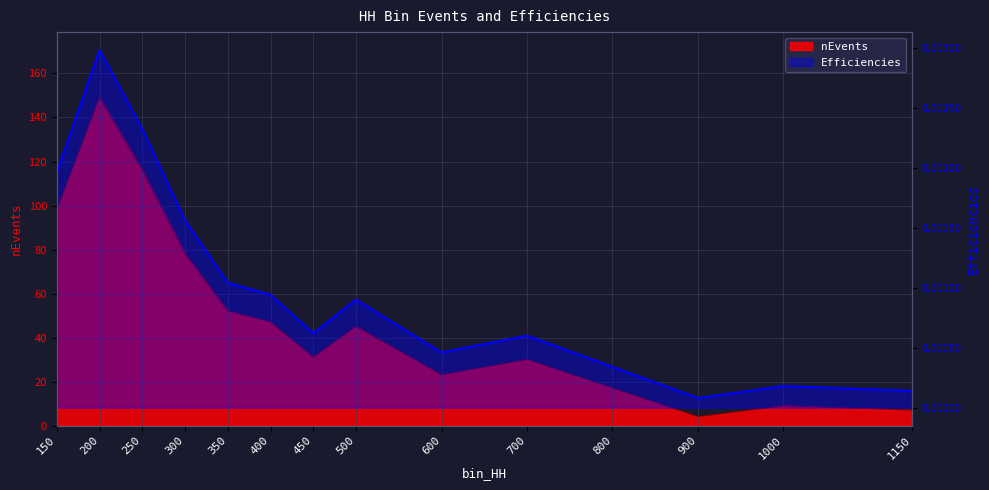

At which category does the data reach its first local peak?

200